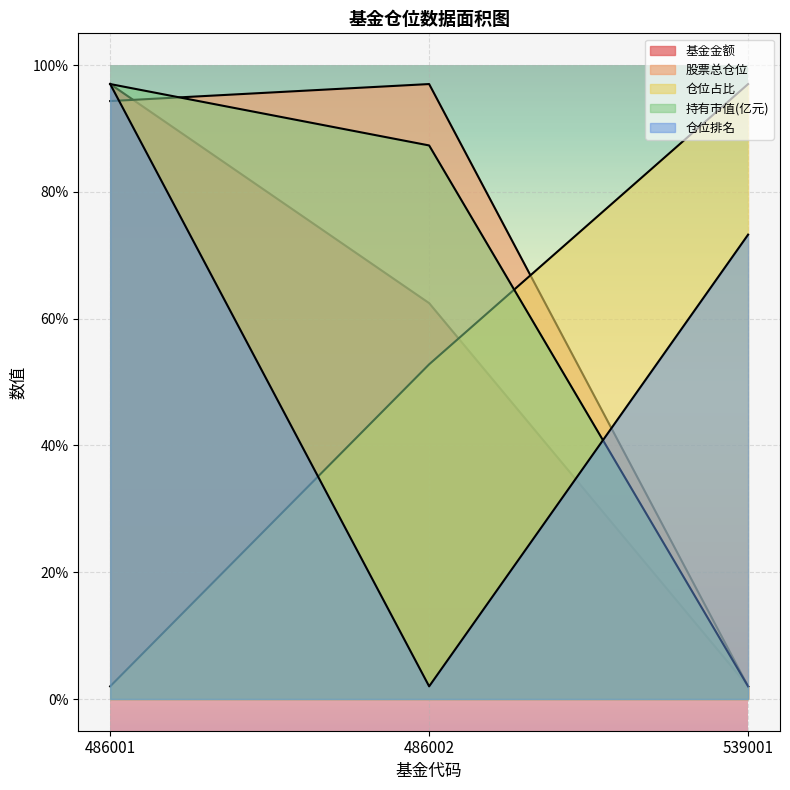

What value does the 基金金额 series have at 539001?

2.0